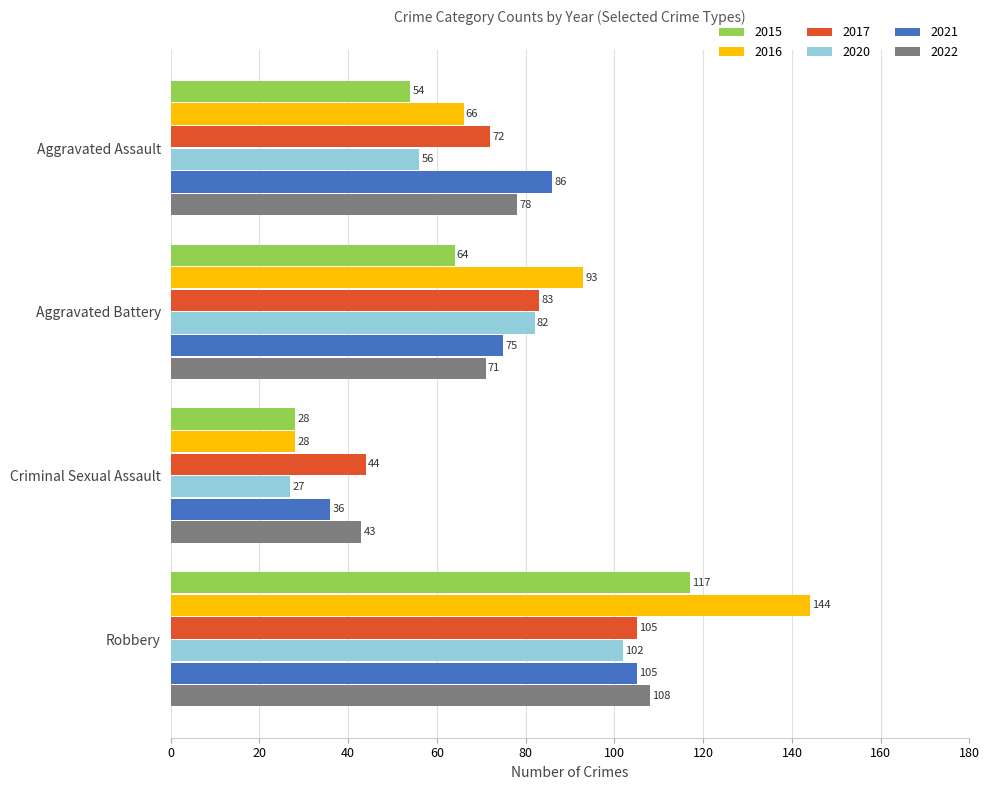

Where is 2017 nearest to the value 74?

Aggravated Assault